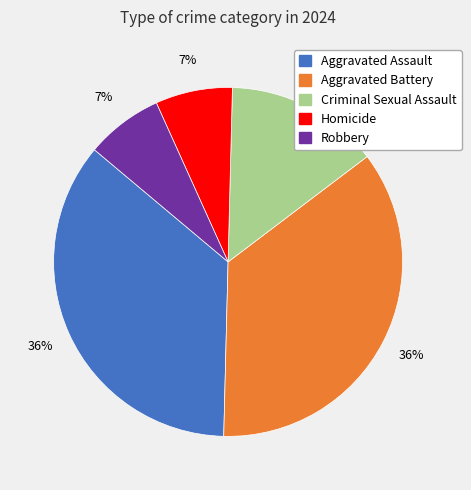

Approximately how many times larger is the value at Robbery compared to Aggravated Battery?

0.2